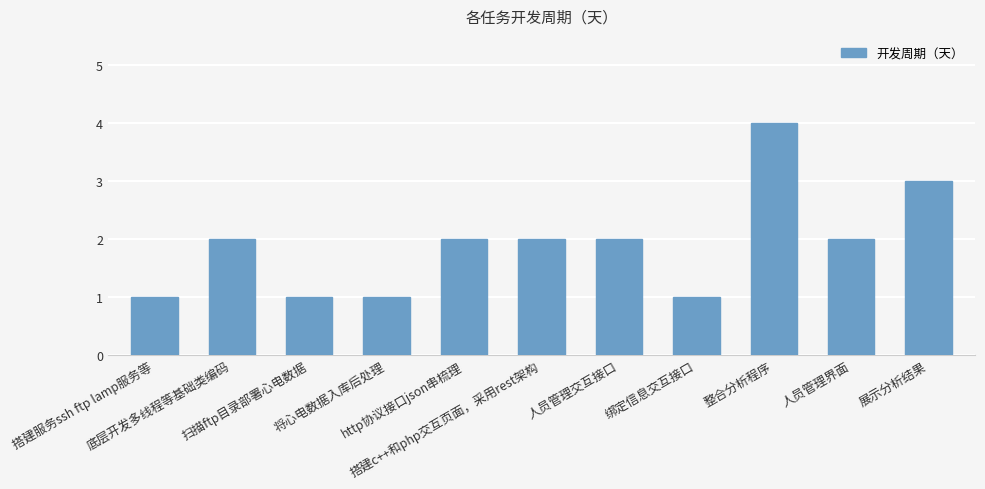

What is the difference between the second highest and minimum values?

2